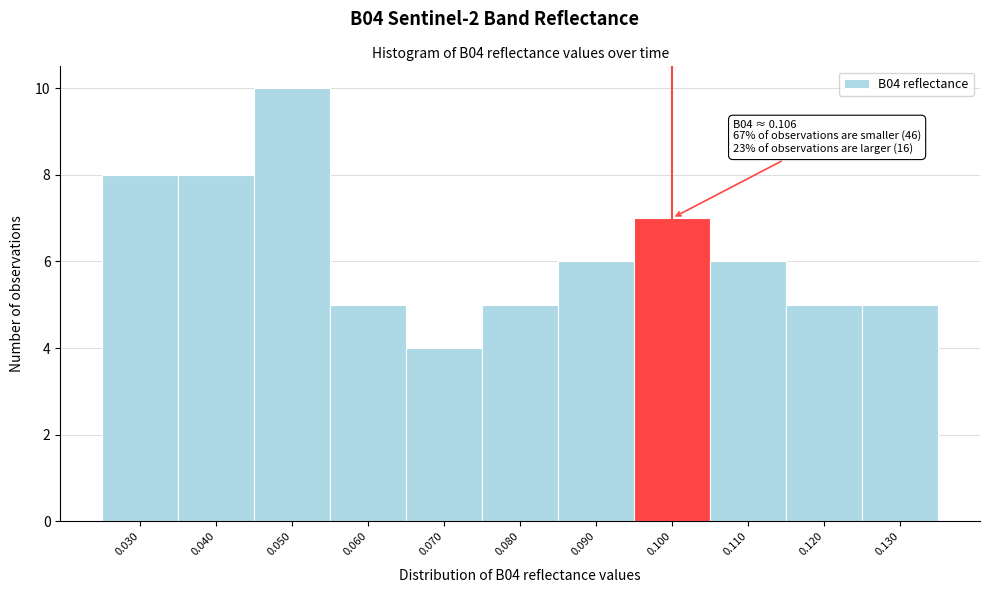

Reading left to right, extract all data points from this chart.

0.030=8	0.040=8	0.050=10	0.060=5	0.070=4	0.080=5	0.090=6	0.100=7	0.110=6	0.120=5	0.130=5